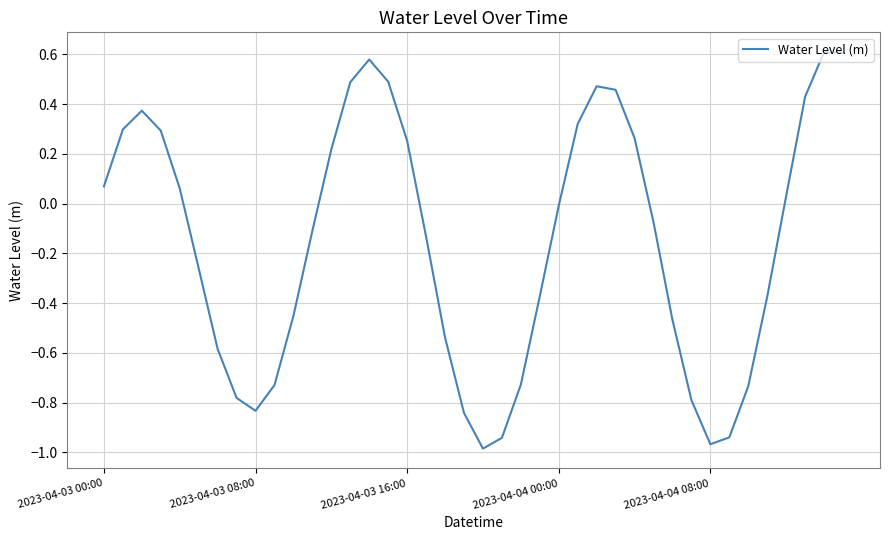

How many interior local valleys (lower than both neighbors) does the data have?

3